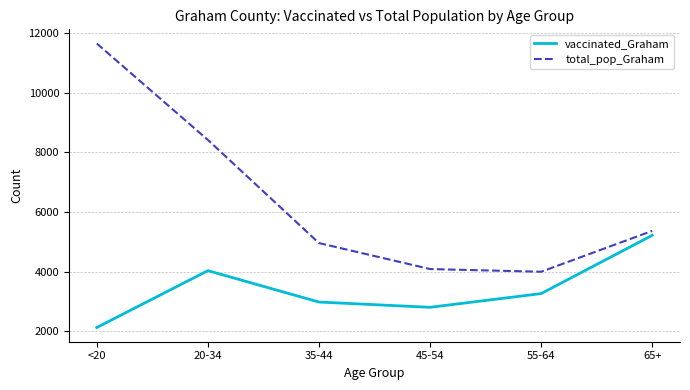

How many lines are shown in the chart?

2